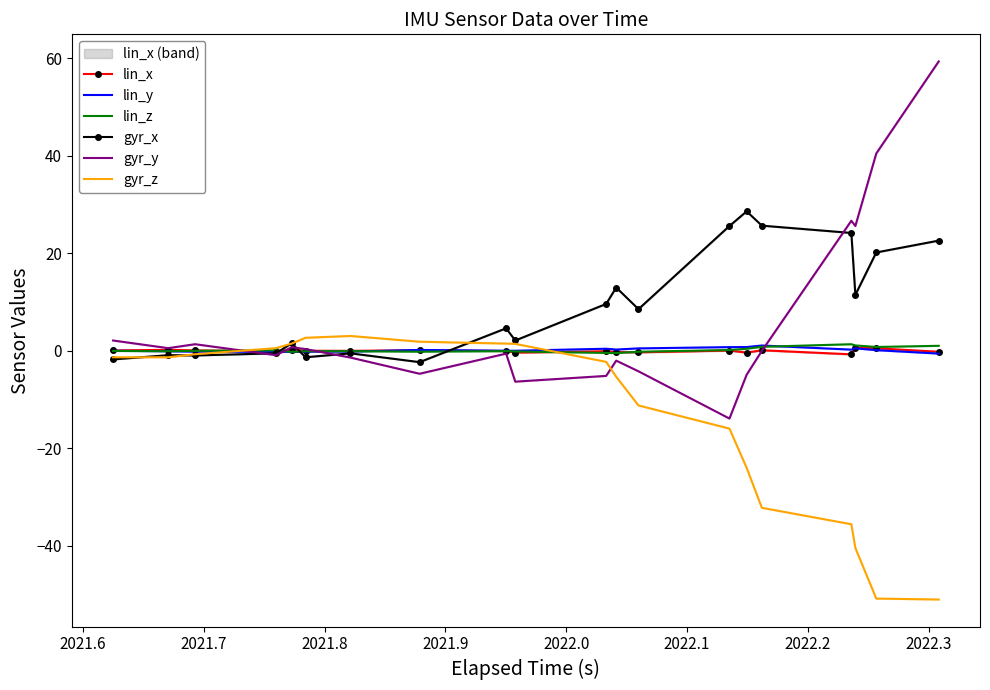

How many interior local peaks does the lin_y series have?

4